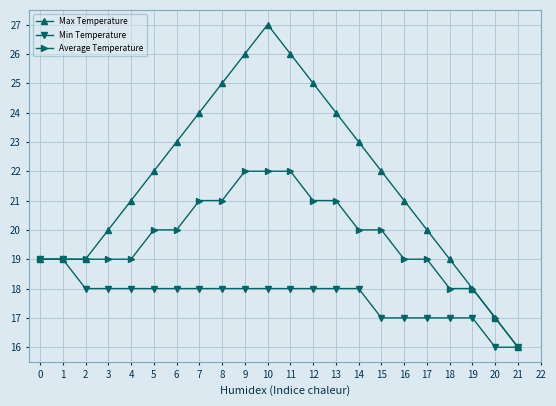

What is the minimum value shown in the chart?

16